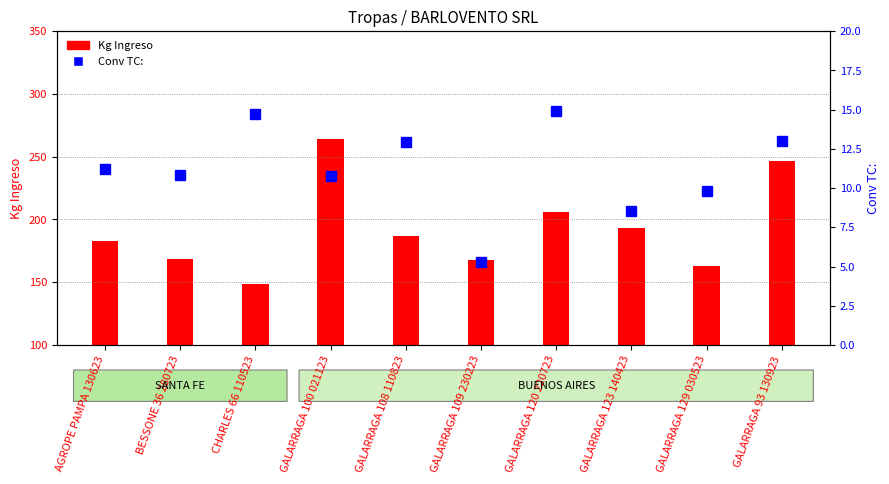

Is the value of Kg Ingreso at GALARRAGA 129 030523 greater than the value of Conv TC: at AGROPE PAMPA 130623?

Yes